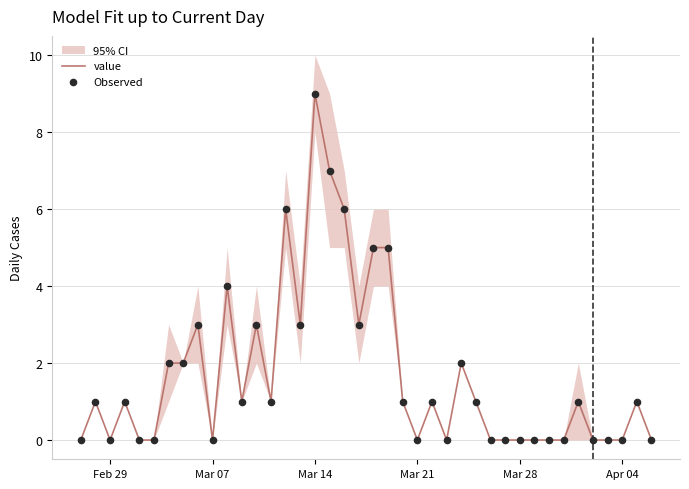

What is the total value across all series at Mar 14?

18